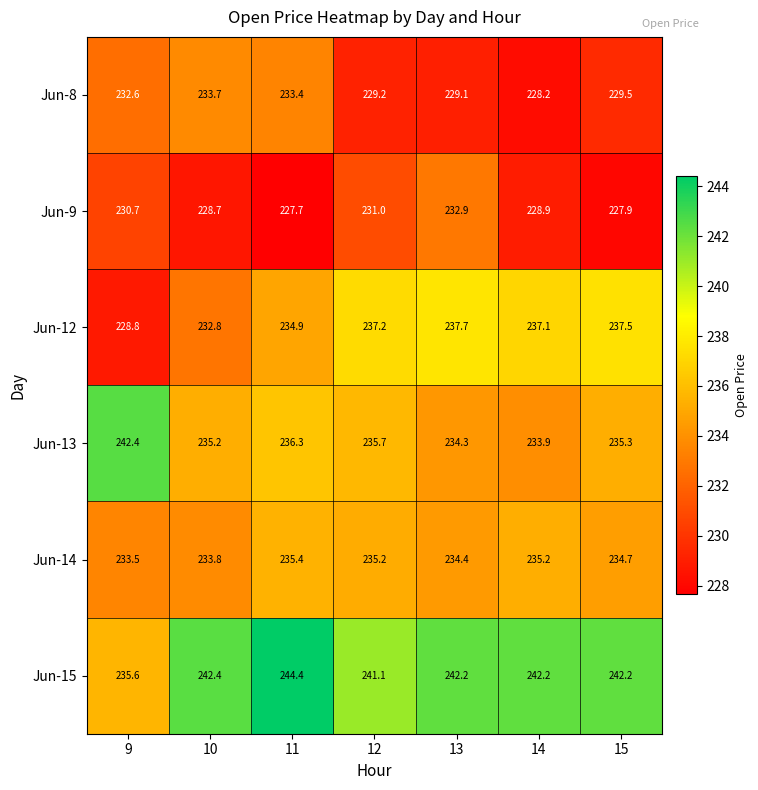

What is the sum of the Jun-9 values at 12 and 15?

458.9